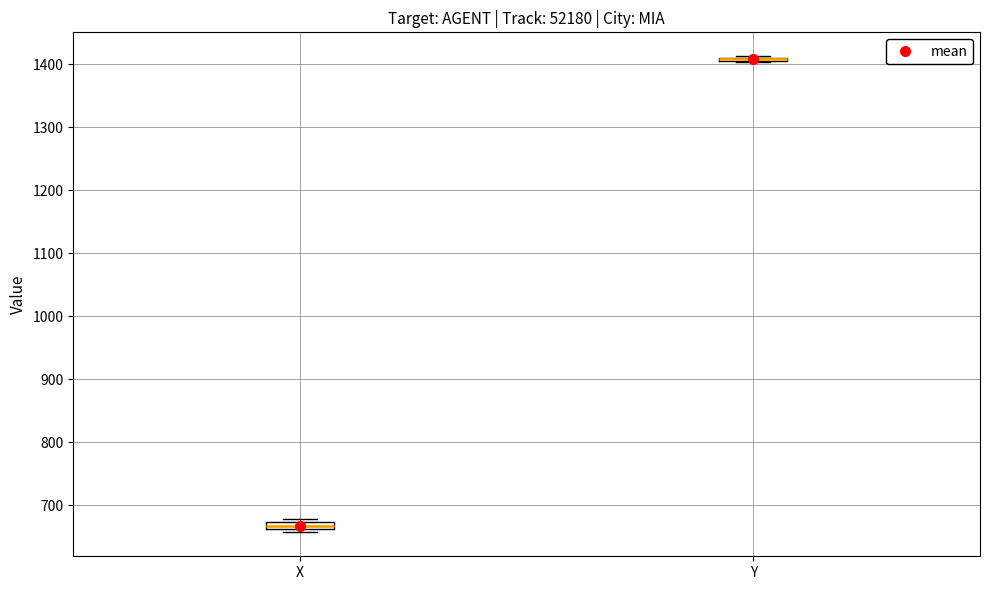

Where is the upper edge of the box for X on the y-axis? The values are not printed on the chart, so give them approximately, as read against the axis.

670